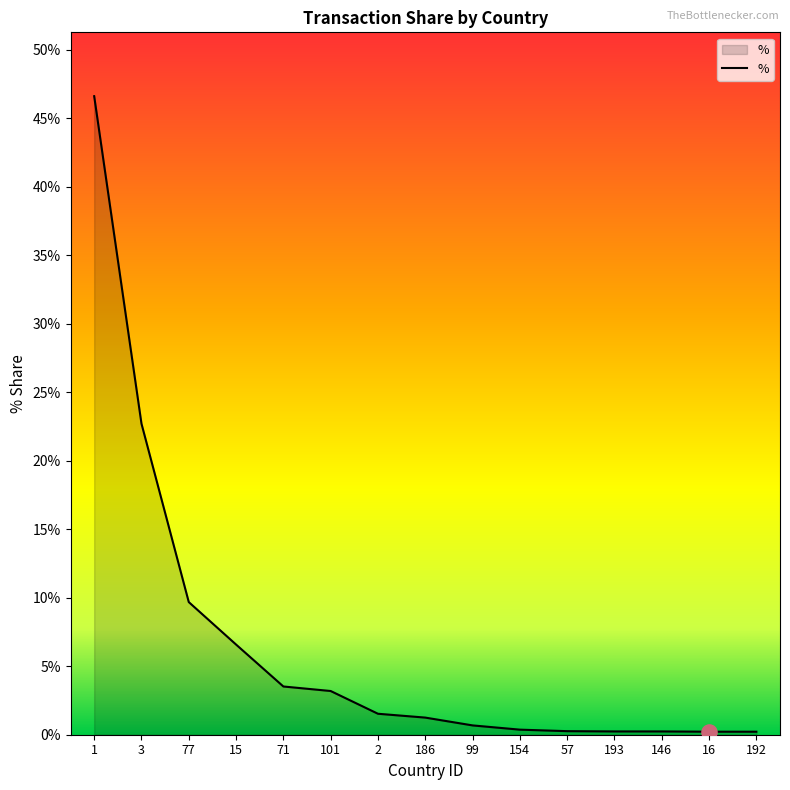

Is this an area chart (filled region under the line)?

Yes